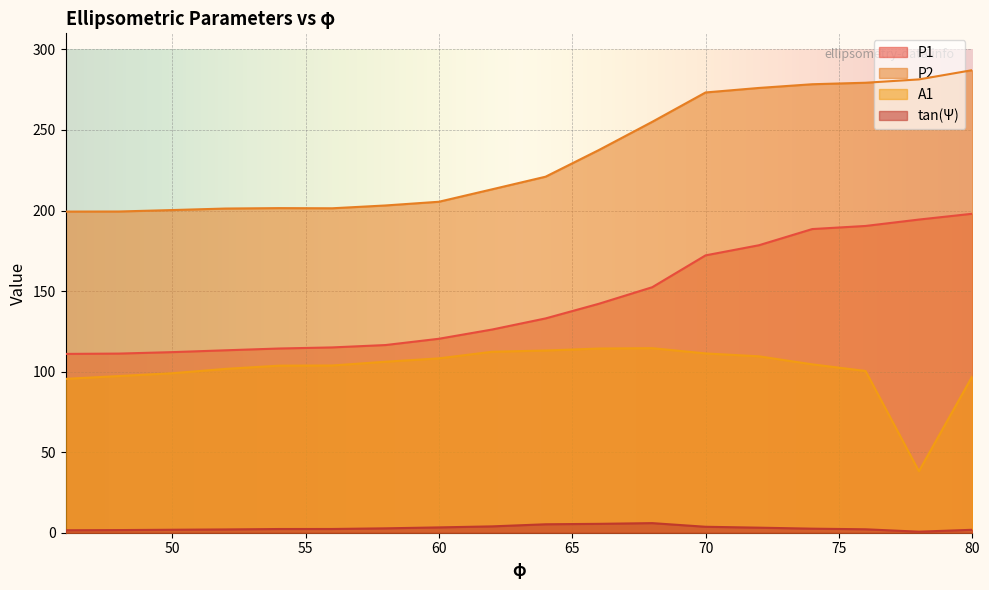

What is the difference between the maximum and second lowest values in the P1 series?

86.8